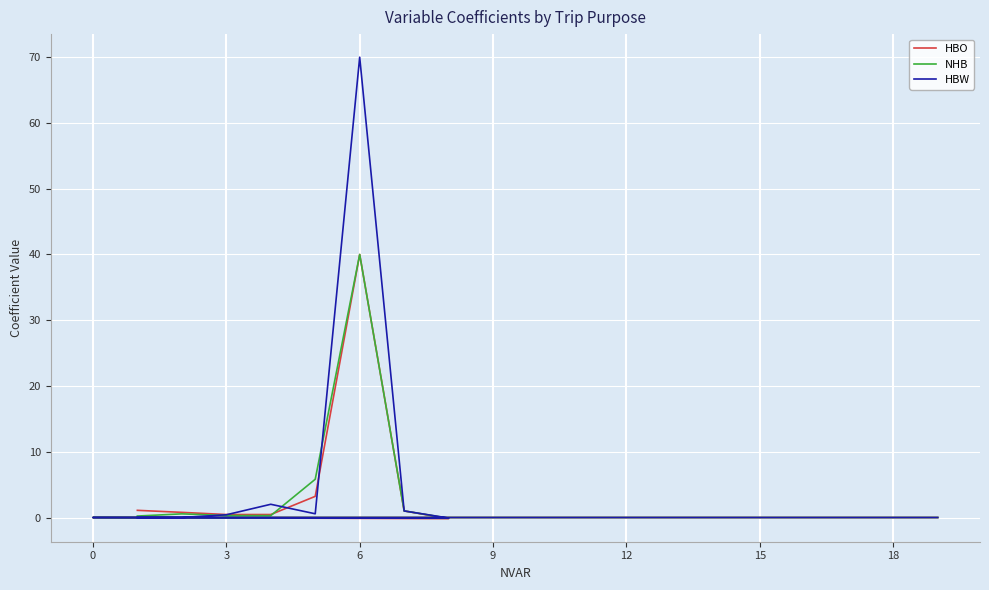

Rank the series by their maximum value, from lowest to highest.

HBO, NHB, HBW